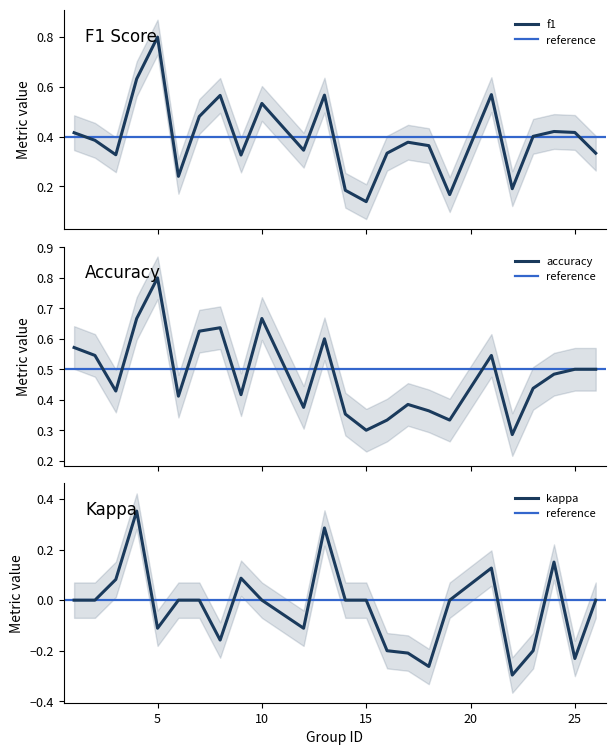

True or false: accuracy has a value of 0.2 at 16.

False